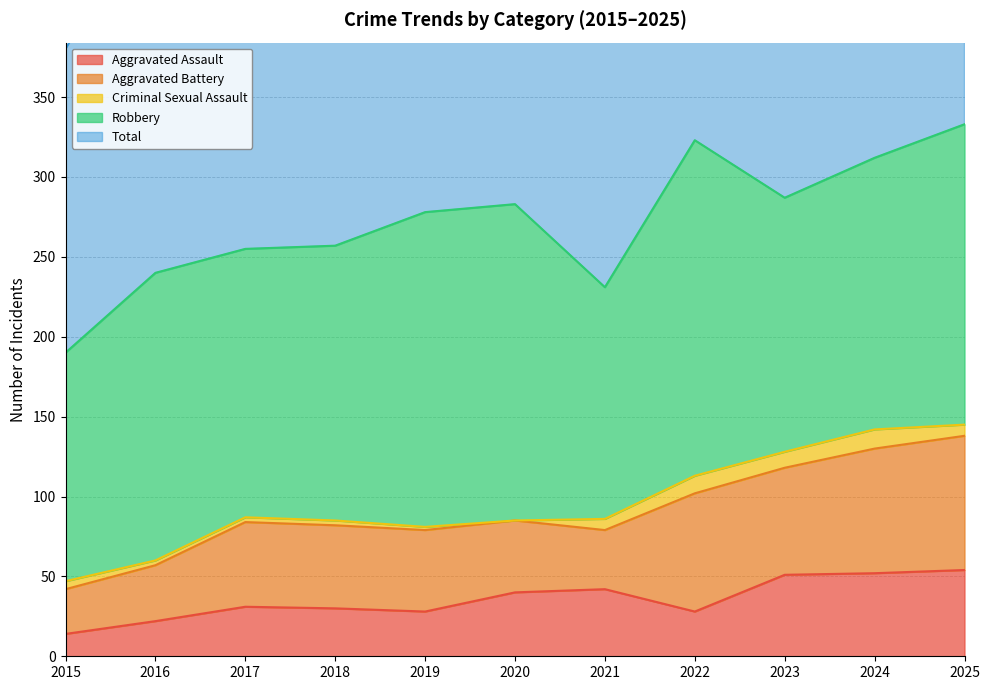

True or false: Total and Criminal Sexual Assault cross at least once.

False